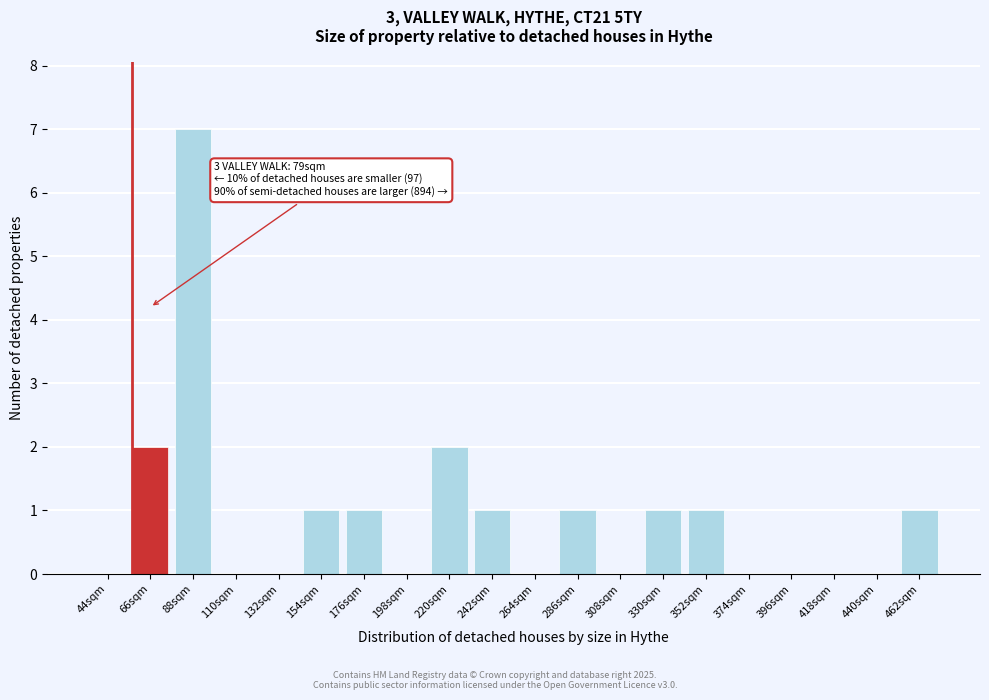

Reading right to left, list all the values displayed in this chart.

462sqm=1	440sqm=0	418sqm=0	396sqm=0	374sqm=0	352sqm=1	330sqm=1	308sqm=0	286sqm=1	264sqm=0	242sqm=1	220sqm=2	198sqm=0	176sqm=1	154sqm=1	132sqm=0	110sqm=0	88sqm=7	66sqm=2	44sqm=0